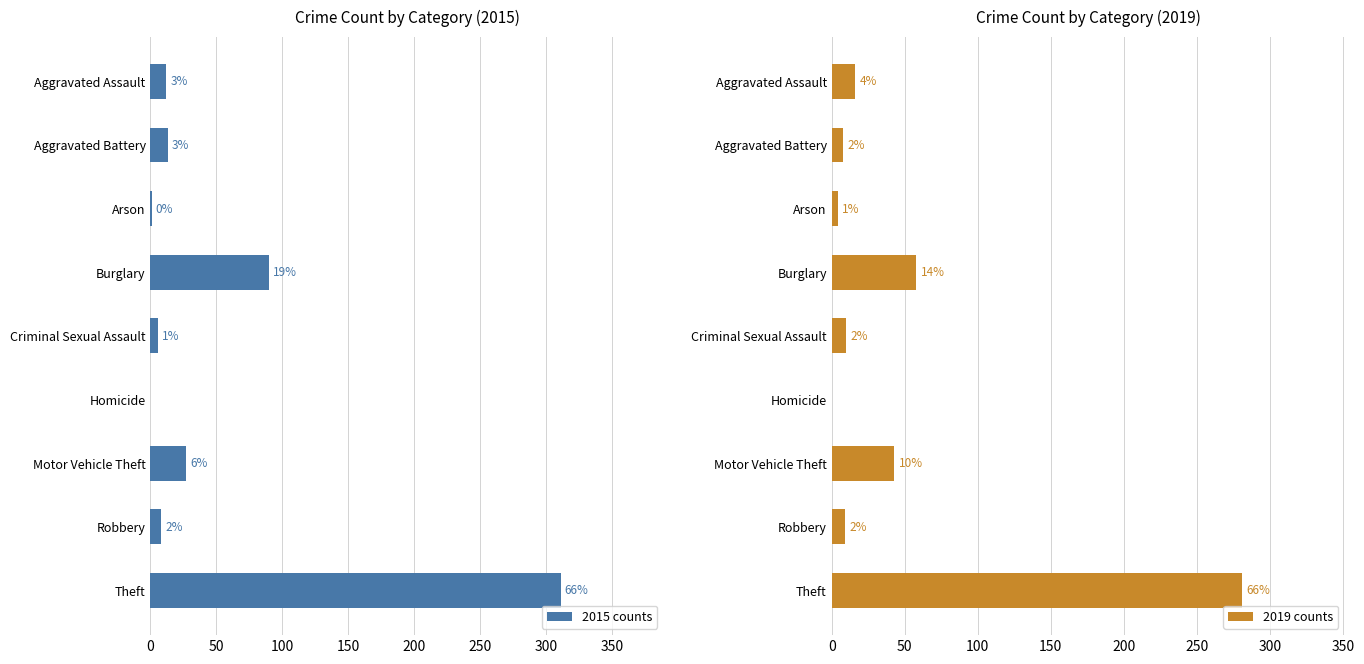

Between 50 and 250, which is larger?

50